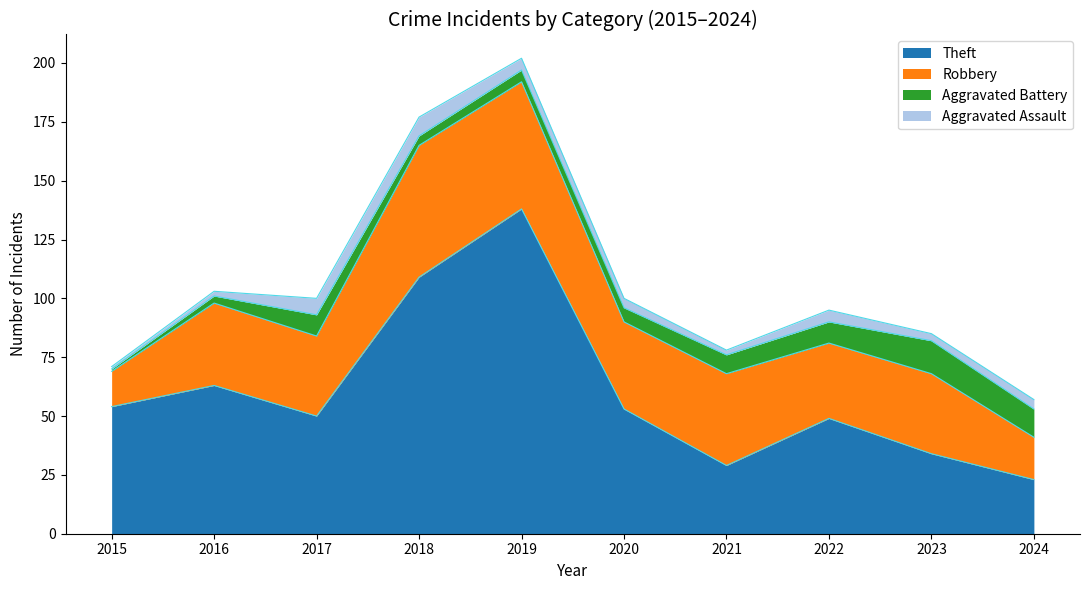

How many data points in Aggravated Assault are above 4?

4